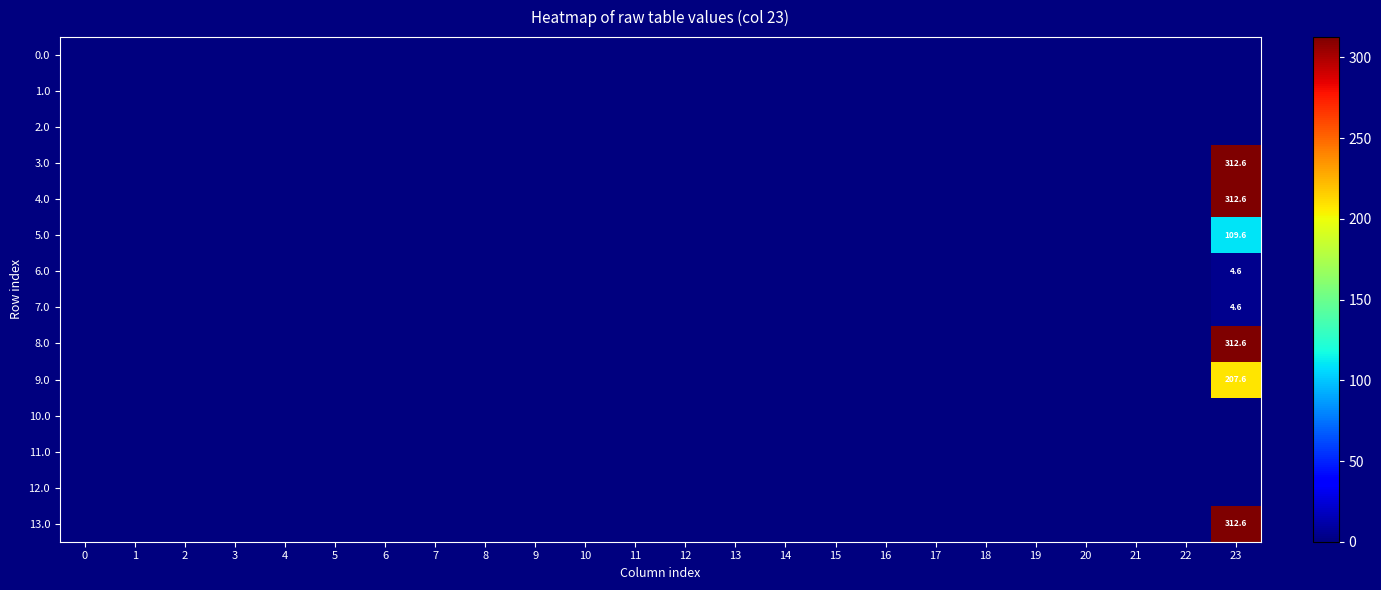

The 13.0 series shows 0.0 at 4. True or false?

True